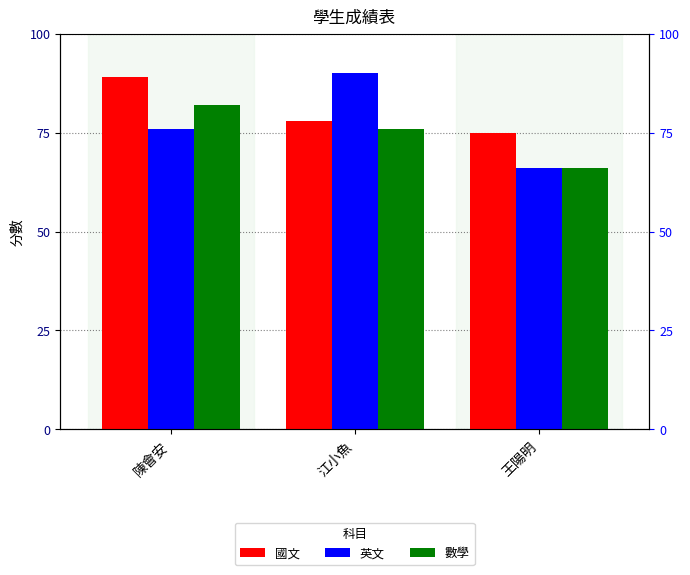

Read the 國文 value at 江小魚.

78